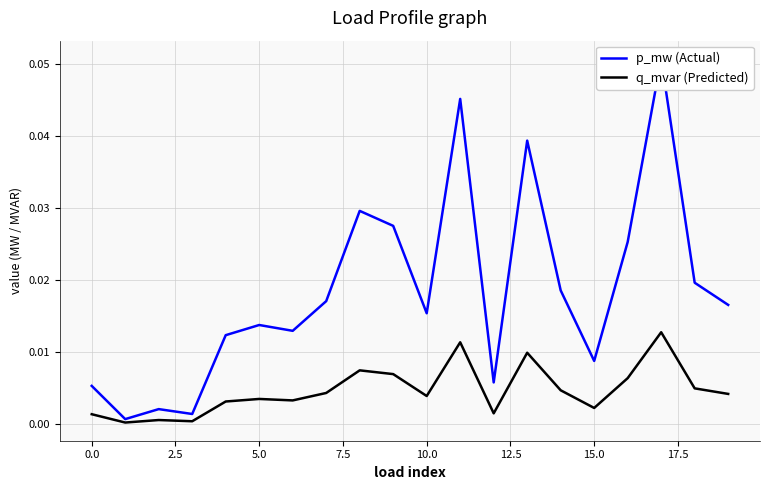

Is this an area chart (filled region under the line)?

No